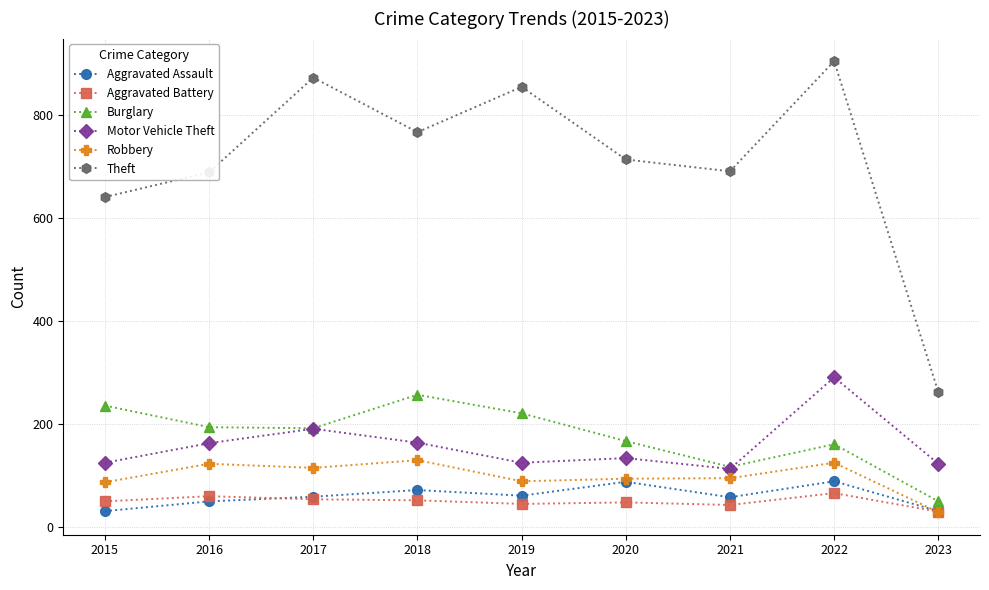

List the series in order of their peak value, lowest first.

Aggravated Battery, Aggravated Assault, Robbery, Burglary, Motor Vehicle Theft, Theft